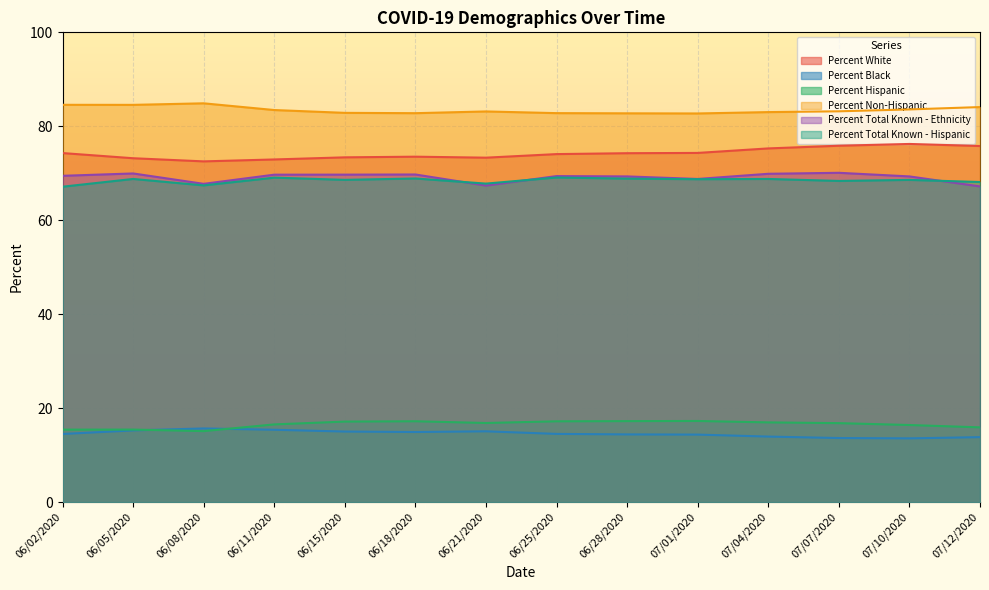

What is the difference between the Percent Black values at 07/12/2020 and 06/21/2020?

1.2